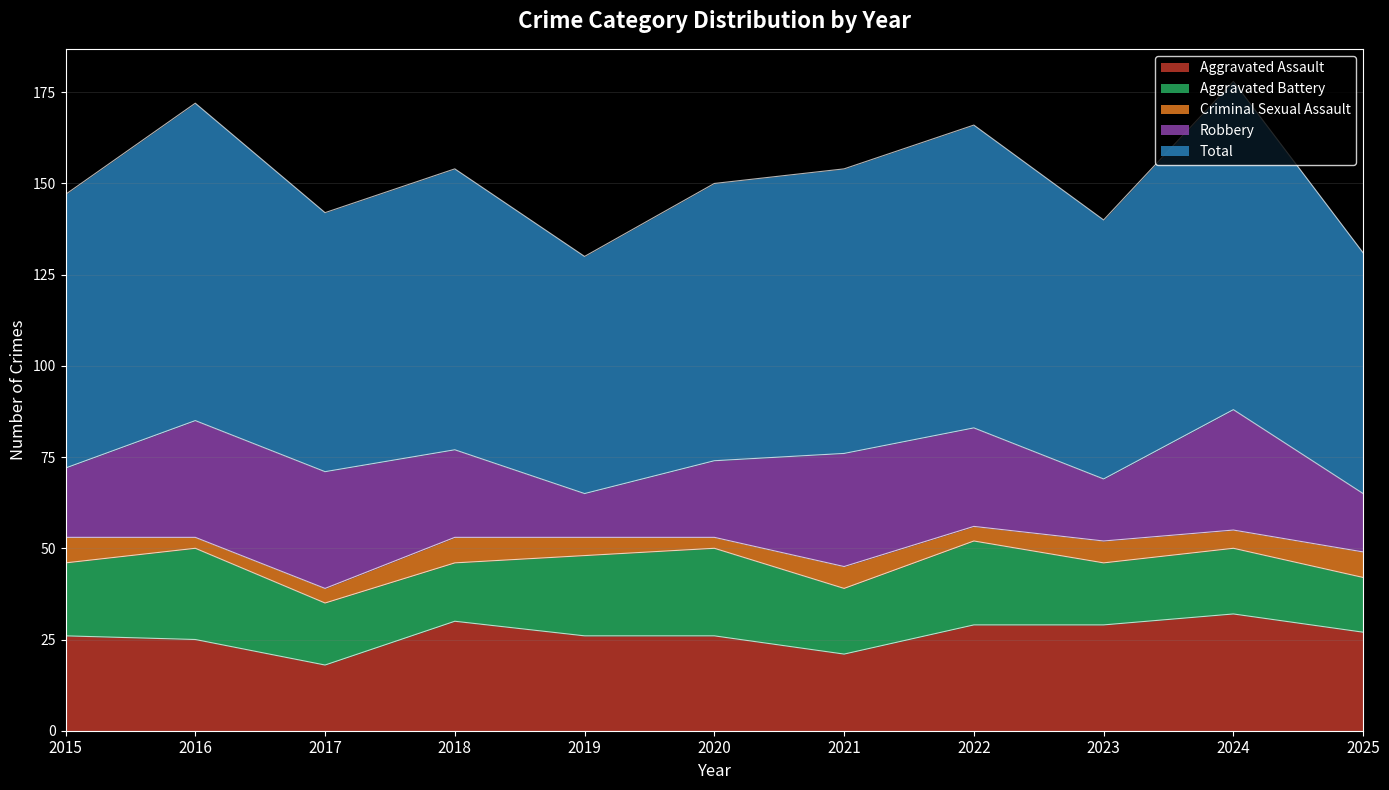

What is the minimum value for Criminal Sexual Assault?

3